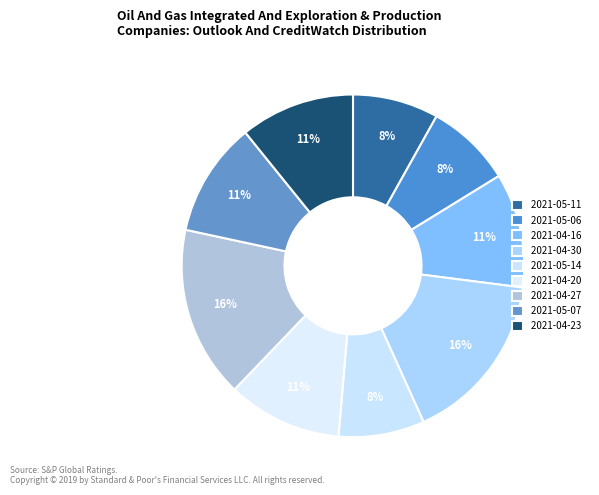

How many slices are in this pie chart?

9